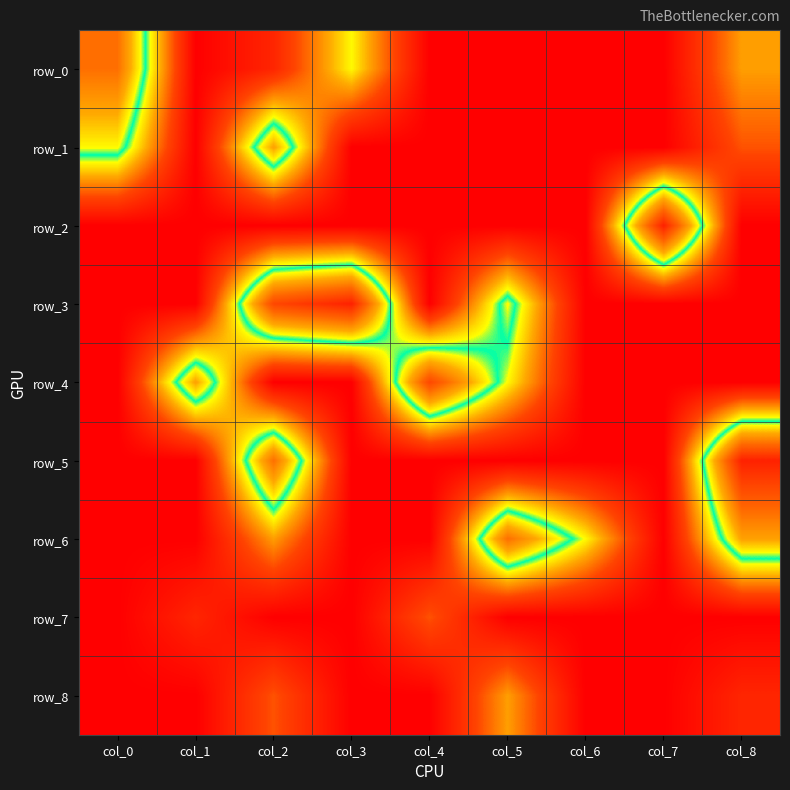

The row_0 series shows -4 at col_5. True or false?

False